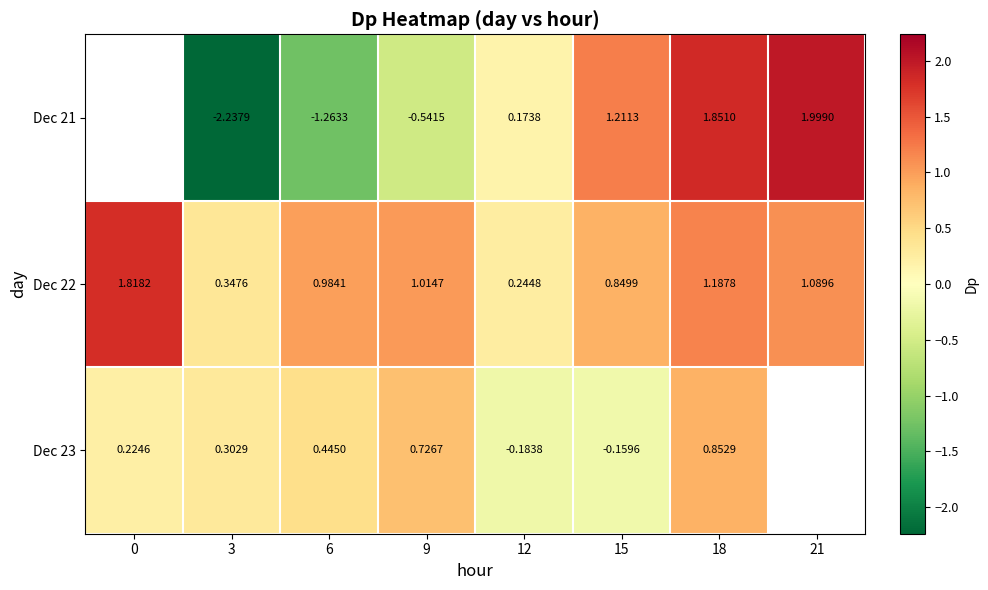

How many data points in Dec 22 are less than 1?

4